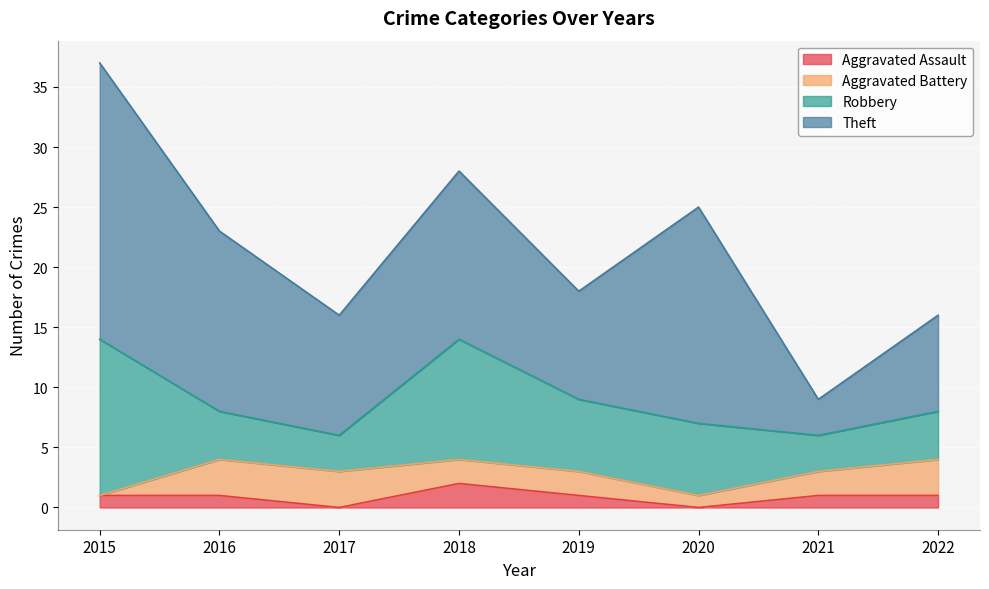

At which category does Aggravated Assault reach its first local valley?

2017